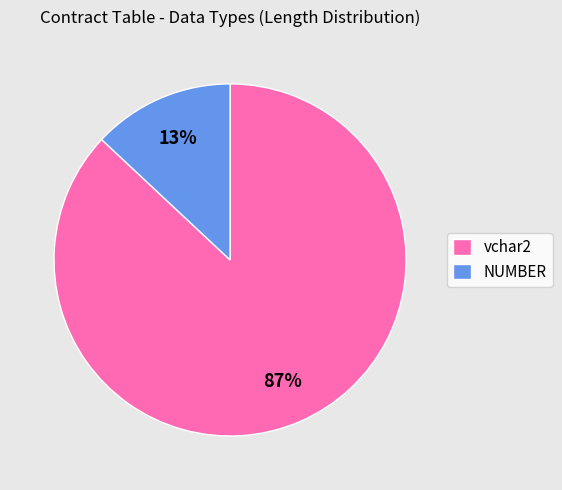

Which has a higher value, NUMBER or vchar2?

vchar2